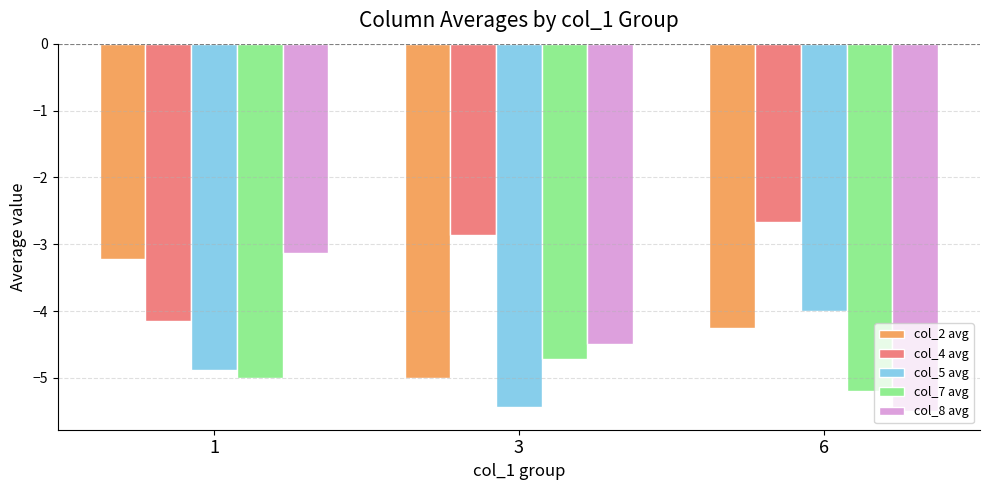

Which category has the lowest value in the col_4 avg series?

1